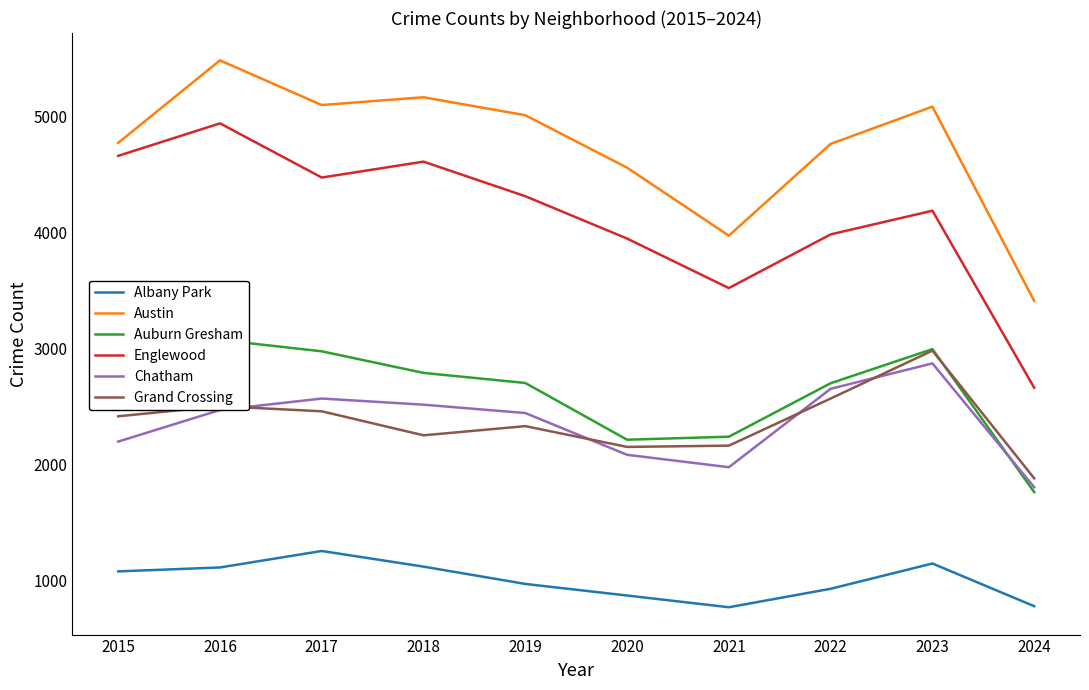

Reading right to left, transcribe all the data shown in this chart.

Albany Park: 2024=776	2023=1144	2022=926	2021=767	2020=868	2019=968	2018=1117	2017=1252	2016=1110	2015=1076
Austin: 2024=3407	2023=5082	2022=4761	2021=3970	2020=4556	2019=5008	2018=5163	2017=5096	2016=5481	2015=4770
Auburn Gresham: 2024=1759	2023=2992	2022=2698	2021=2237	2020=2211	2019=2700	2018=2787	2017=2973	2016=3071	2015=2987
Englewood: 2024=2659	2023=4185	2022=3981	2021=3518	2020=3945	2019=4310	2018=4608	2017=4471	2016=4938	2015=4658
Chatham: 2024=1801	2023=2869	2022=2650	2021=1974	2020=2081	2019=2441	2018=2513	2017=2566	2016=2467	2015=2195
Grand Crossing: 2024=1878	2023=2979	2022=2566	2021=2160	2020=2149	2019=2328	2018=2249	2017=2456	2016=2500	2015=2413